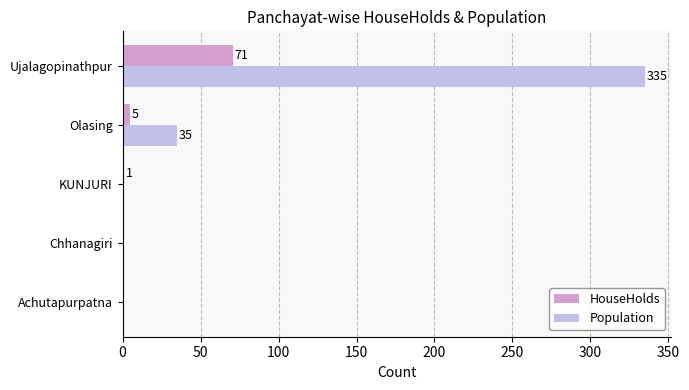

How many data points in Population are above 0?

2